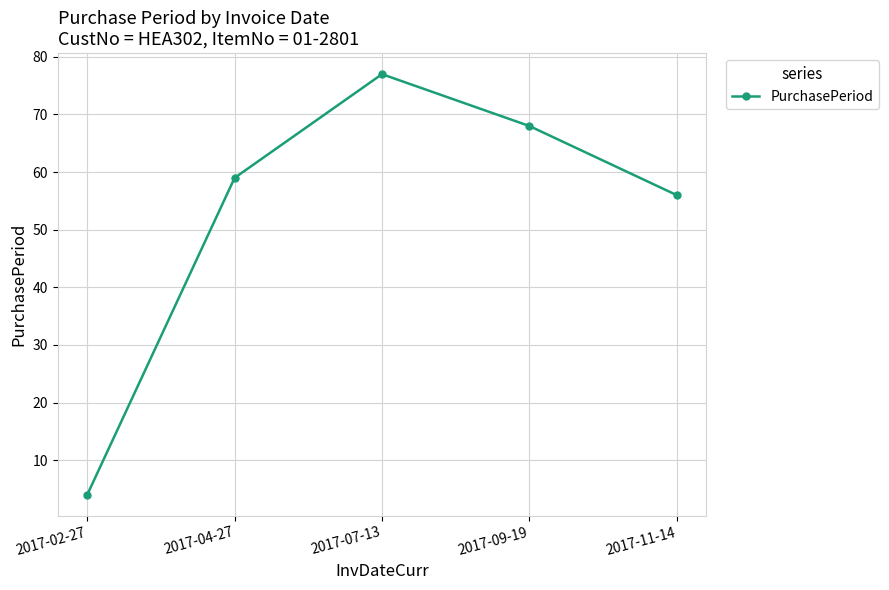

How many categories are shown in the chart?

5